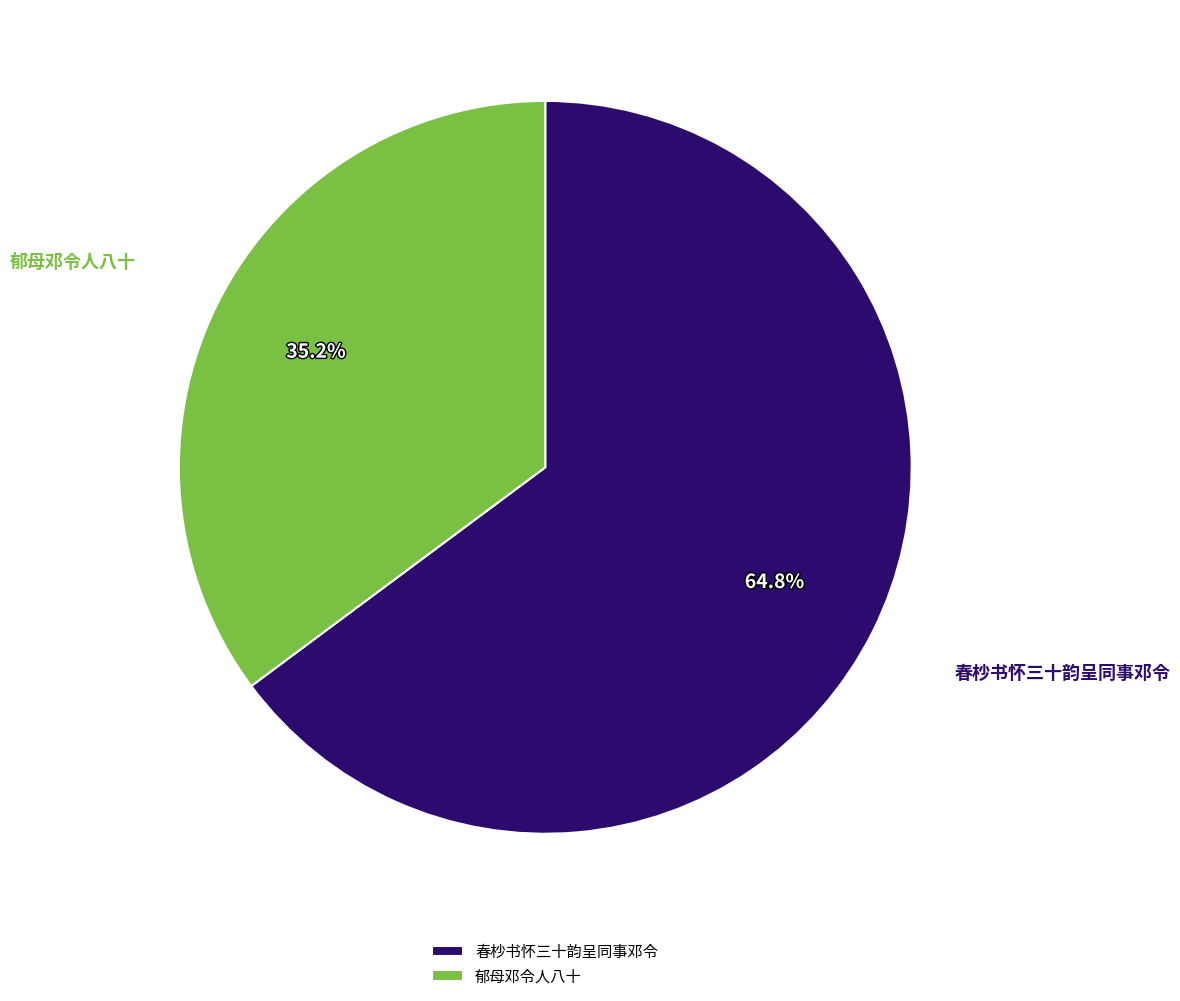

Which slice is the smallest?

郁母邓令人八十